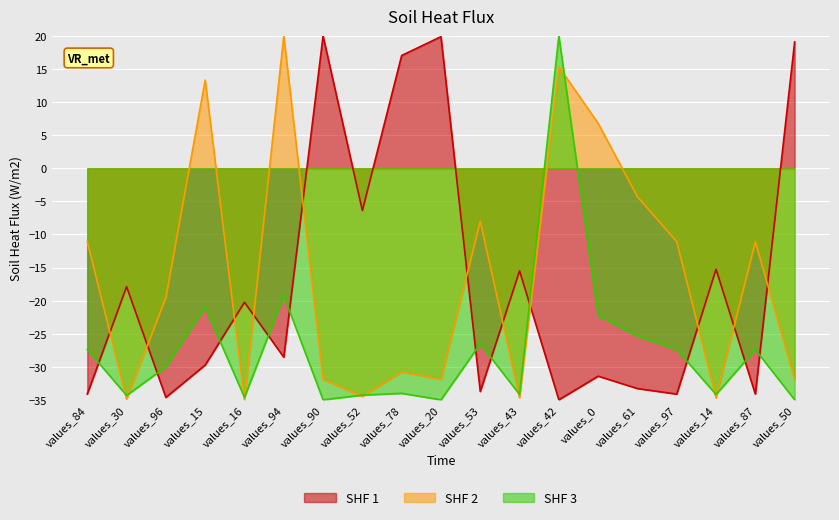

Reading left to right, what are all the values shown in this chart?

Clock_Cycles: -34.1	-17.9	-34.6	-29.7	-20.3	-28.6	20.0	-6.4	17.0	19.9	-33.7	-15.5	-35.0	-31.4	-33.3	-34.1	-15.3	-34.1	19.1
Flip_Flop: -11.1	-34.9	-19.5	13.3	-35.0	20.0	-31.9	-34.5	-30.8	-31.9	-8.0	-34.7	15.3	6.8	-4.3	-11.1	-34.7	-11.1	-31.9
Area: -27.4	-34.3	-30.0	-21.0	-34.6	-19.3	-35.0	-34.3	-34.0	-35.0	-26.5	-34.2	20.0	-22.3	-25.4	-27.4	-34.2	-27.4	-35.0